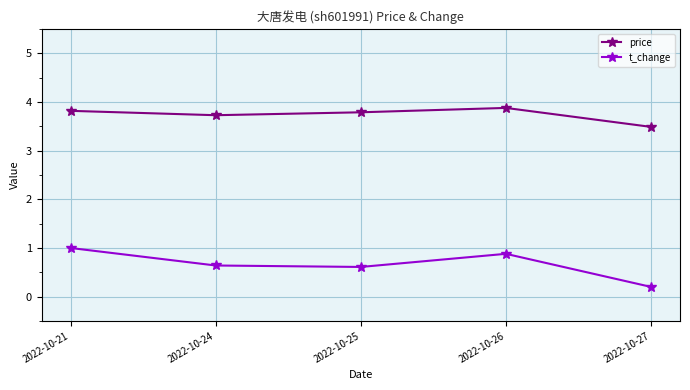

What is the difference between the price values at 2022-10-24 and 2022-10-25?

0.1